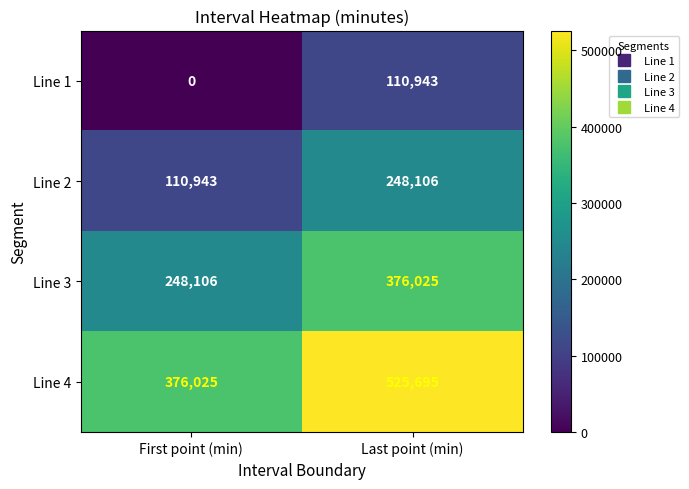

The value of Line 1 at Last point (min) is 110943. True or false?

True